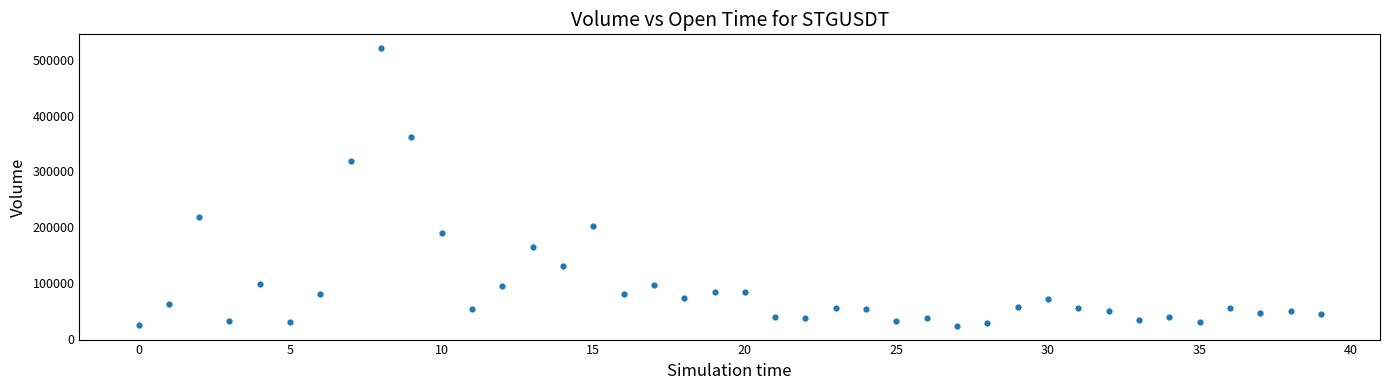

What is the range of Y values (max minus min)?

497991